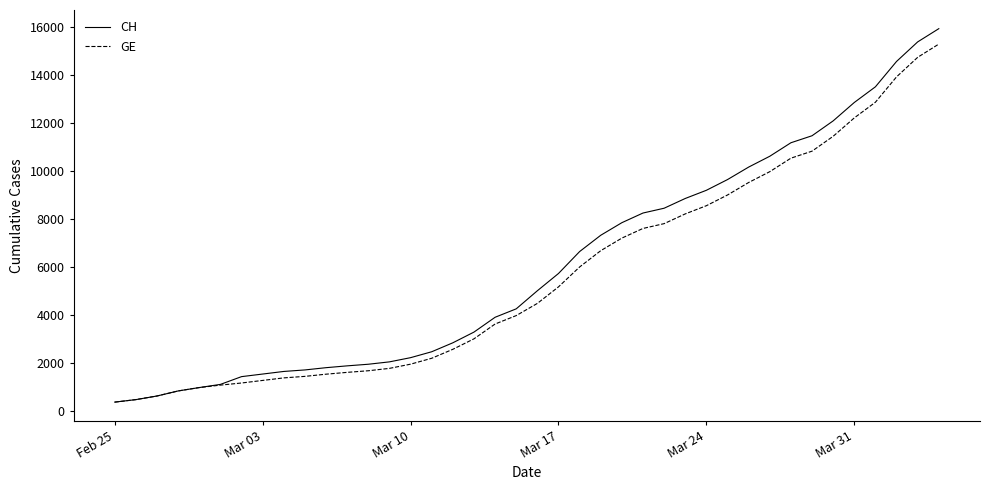

What is the highest value of the CH series?

15926